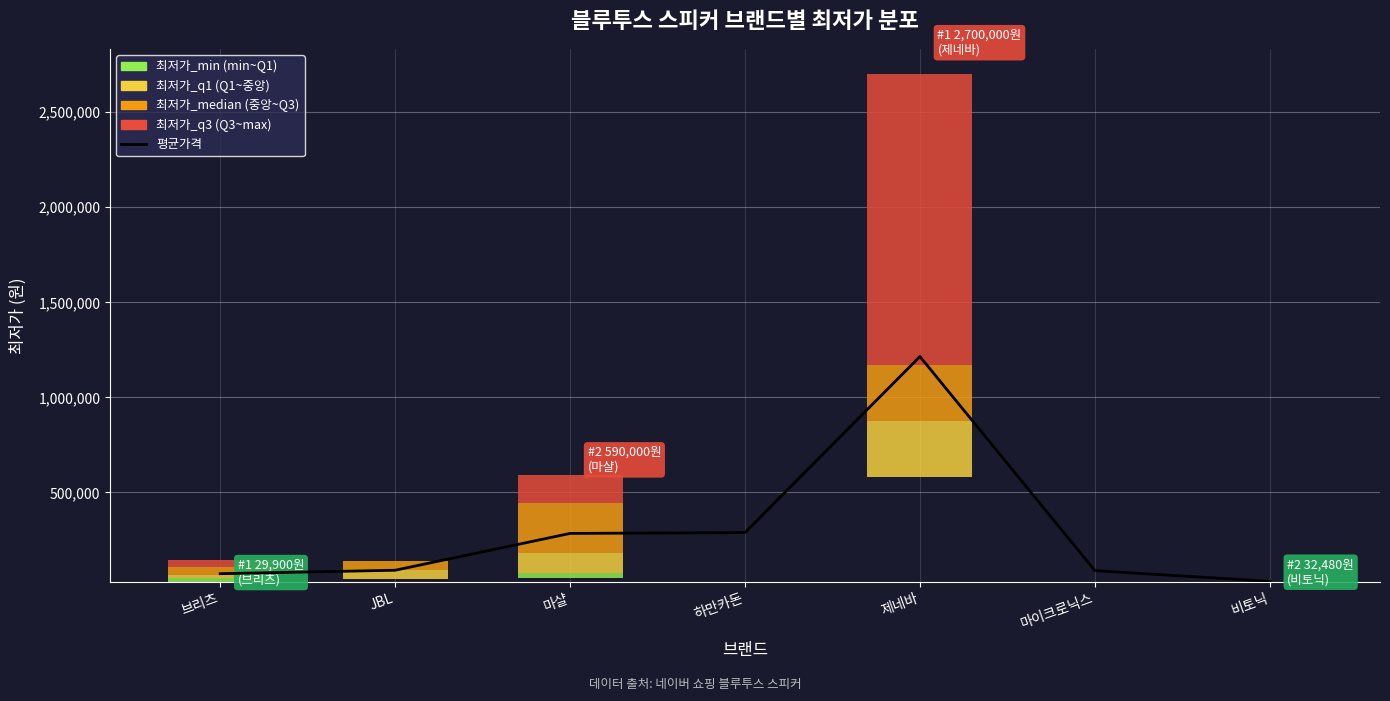

What are all the series names shown in the legend?

평균가격, 최저가_min, 최저가_q1, 최저가_median, 최저가_q3